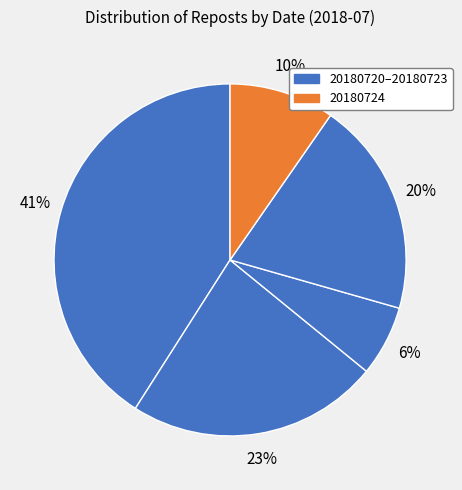

How many slices are in this pie chart?

5